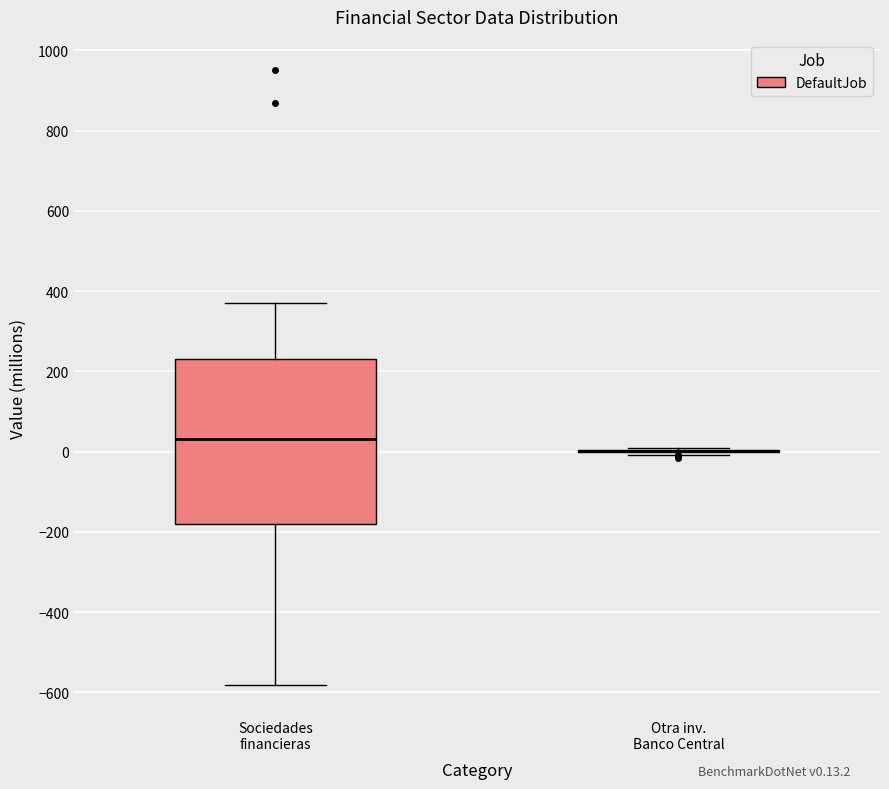

Reading left to right, read every box against the y-axis: the position of its median line, the range the box covers, and the ends of its whiskers. The values are not printed on the chart, so give them approximately, as read against the axis.

Sociedades financieras: median 40, box -180 to 220, whiskers -580 to 380
Otra inv. Banco Central: box collapsed to a line at 0, whiskers 0 to 0